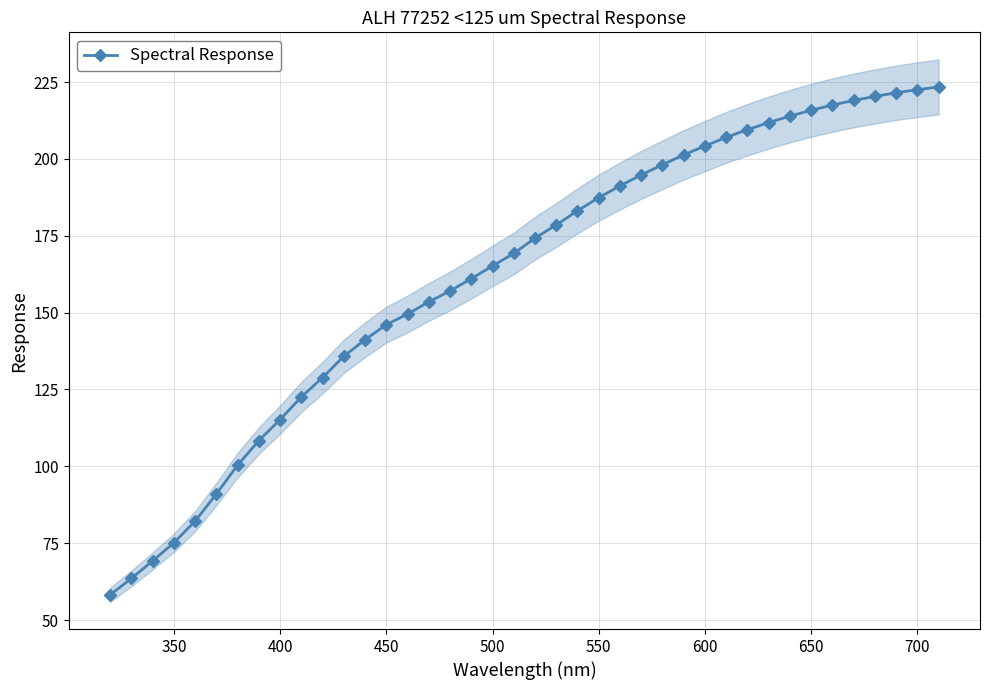

What is the maximum value for Spectral Response?

223.4